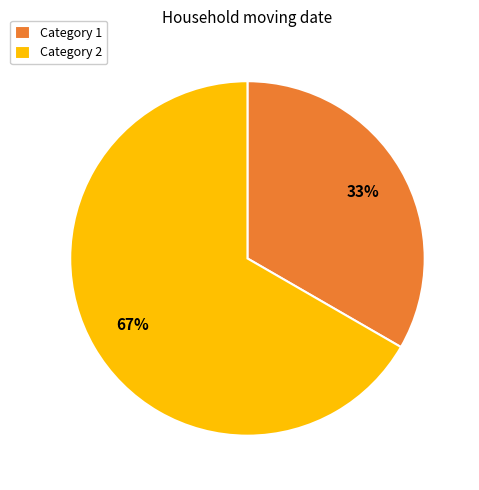

Combined, do Category 1 and Category 2 account for over 50%?

Yes